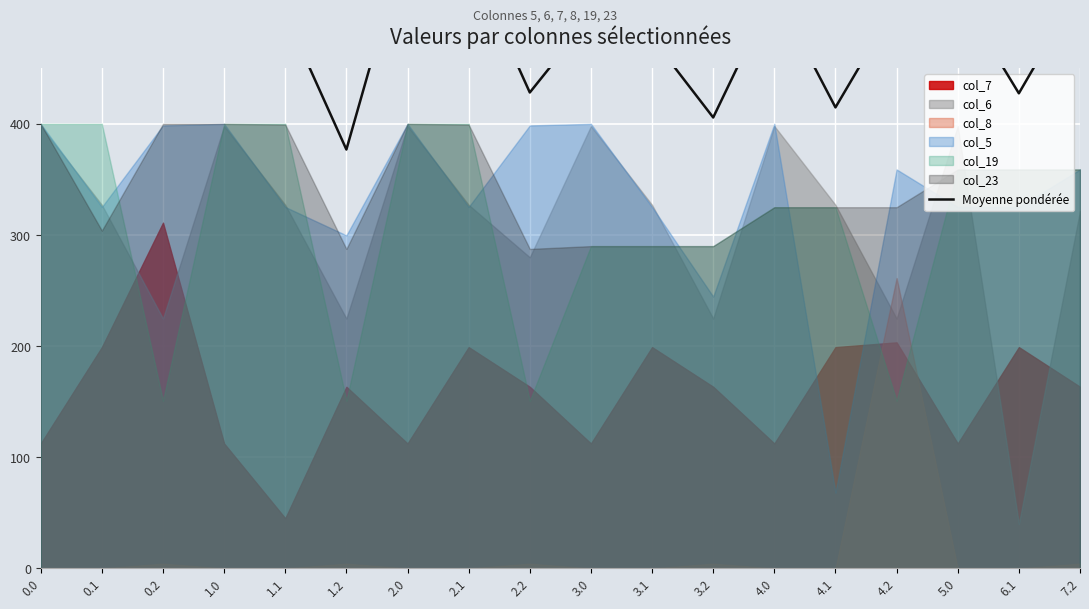

What is the maximum value shown in the chart?

570.1